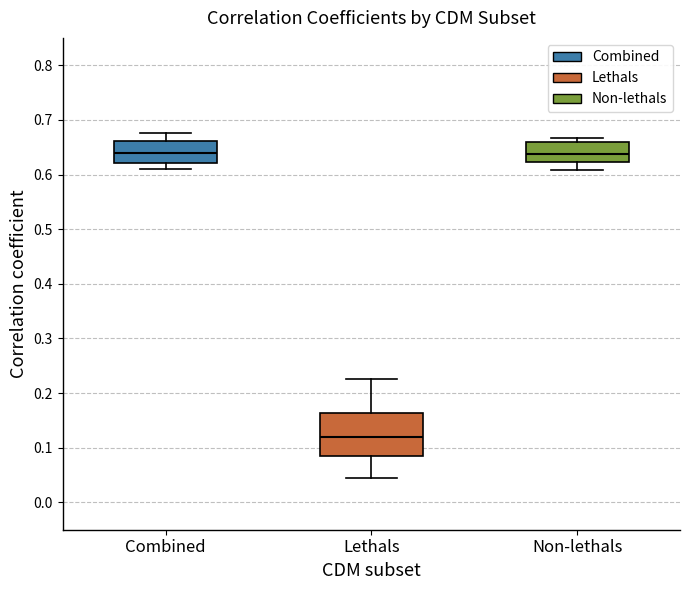

Reading left to right, read every box against the y-axis: the position of its median line, the range the box covers, and the ends of its whiskers. The values are not printed on the chart, so give them approximately, as read against the axis.

Combined: median 0.64, box 0.62 to 0.66, whiskers 0.61 to 0.68
Lethals: median 0.12, box 0.08 to 0.16, whiskers 0.04 to 0.23
Non-lethals: median 0.64, box 0.62 to 0.66, whiskers 0.61 to 0.67